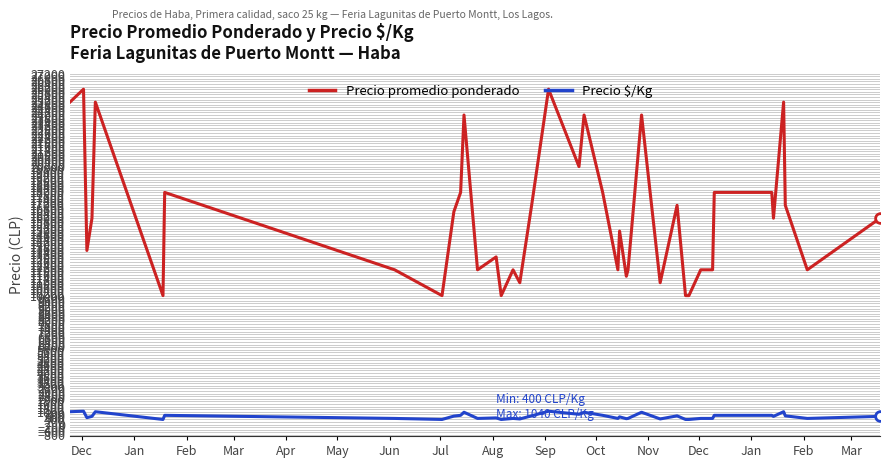

What is the greatest value displayed?

26000